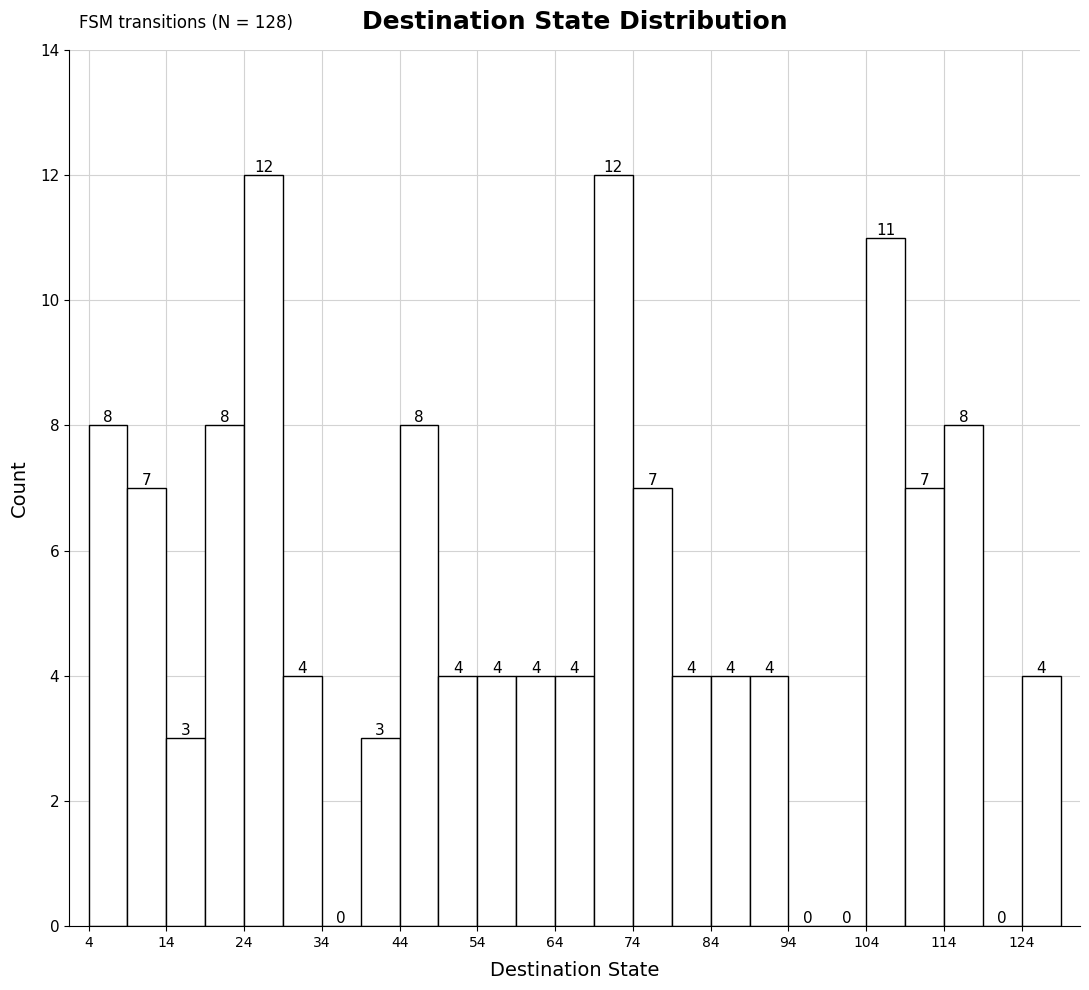

Reading left to right, list every bar in this chart as the range it spans on the x-axis followed by its height.

4 to 9: 8
9 to 14: 7
14 to 19: 3
19 to 24: 8
24 to 29: 12
29 to 34: 4
34 to 39: 0
39 to 44: 3
44 to 49: 8
49 to 54: 4
54 to 59: 4
59 to 64: 4
64 to 69: 4
69 to 74: 12
74 to 79: 7
79 to 84: 4
84 to 89: 4
89 to 94: 4
94 to 99: 0
99 to 104: 0
104 to 109: 11
109 to 114: 7
114 to 119: 8
119 to 124: 0
124 to 129: 4